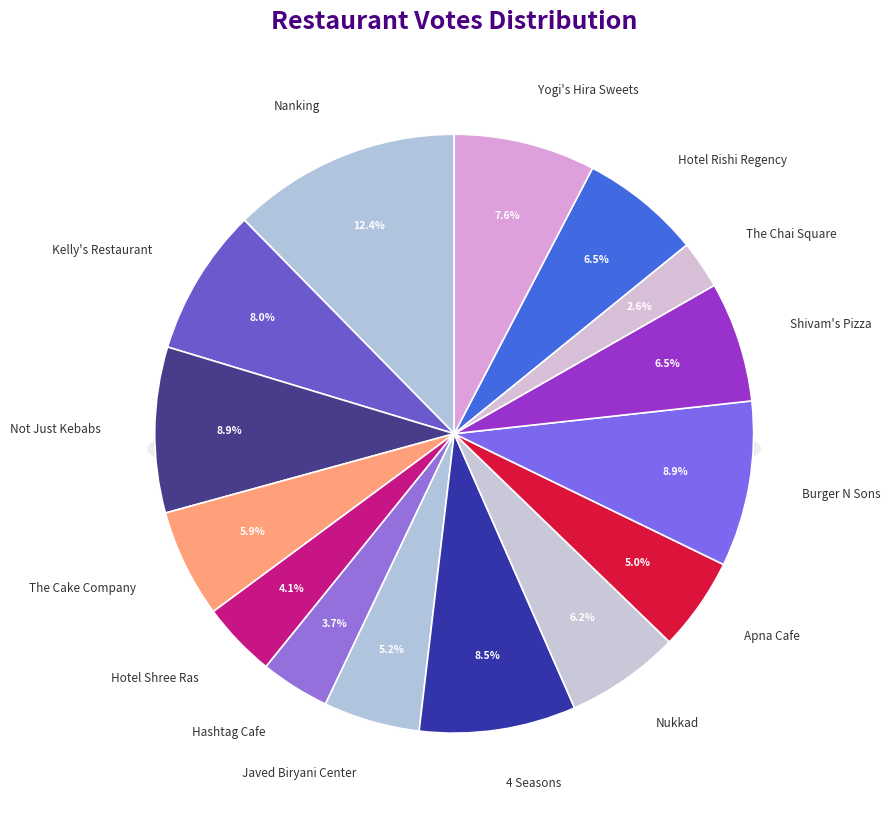

True or false: Hotel Shree Ras accounts for 1% of the total.

False